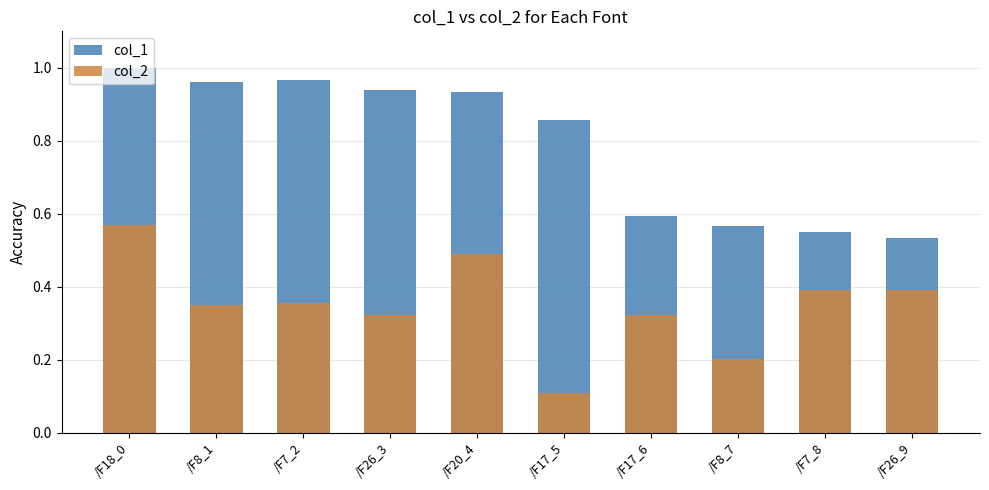

How many series are shown in this chart?

2